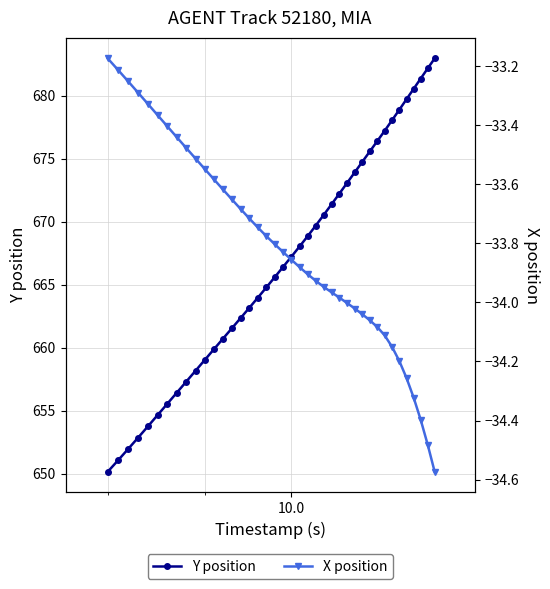

How many lines are shown in the chart?

2